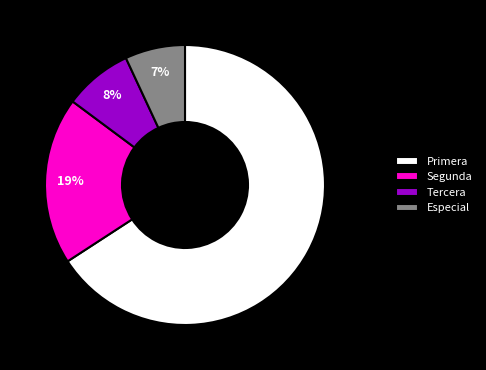

Is there a majority slice in this chart?

Yes